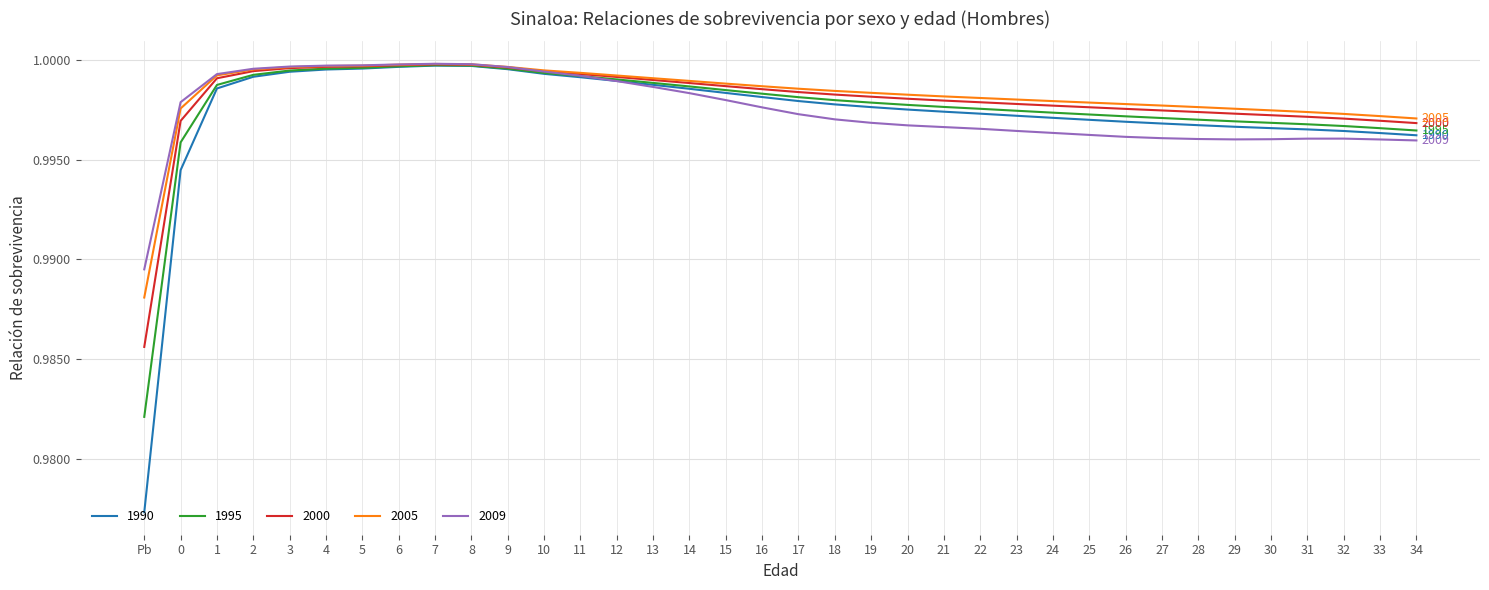

Which category has the lowest value in the 1995 series?

Pb